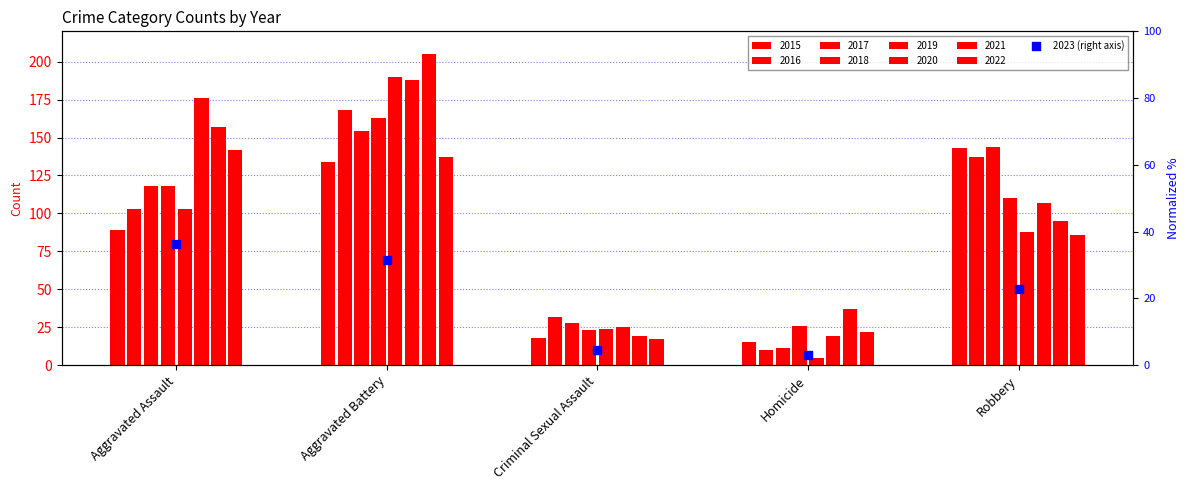

Between Aggravated Assault and Criminal Sexual Assault, which is larger?

Aggravated Assault